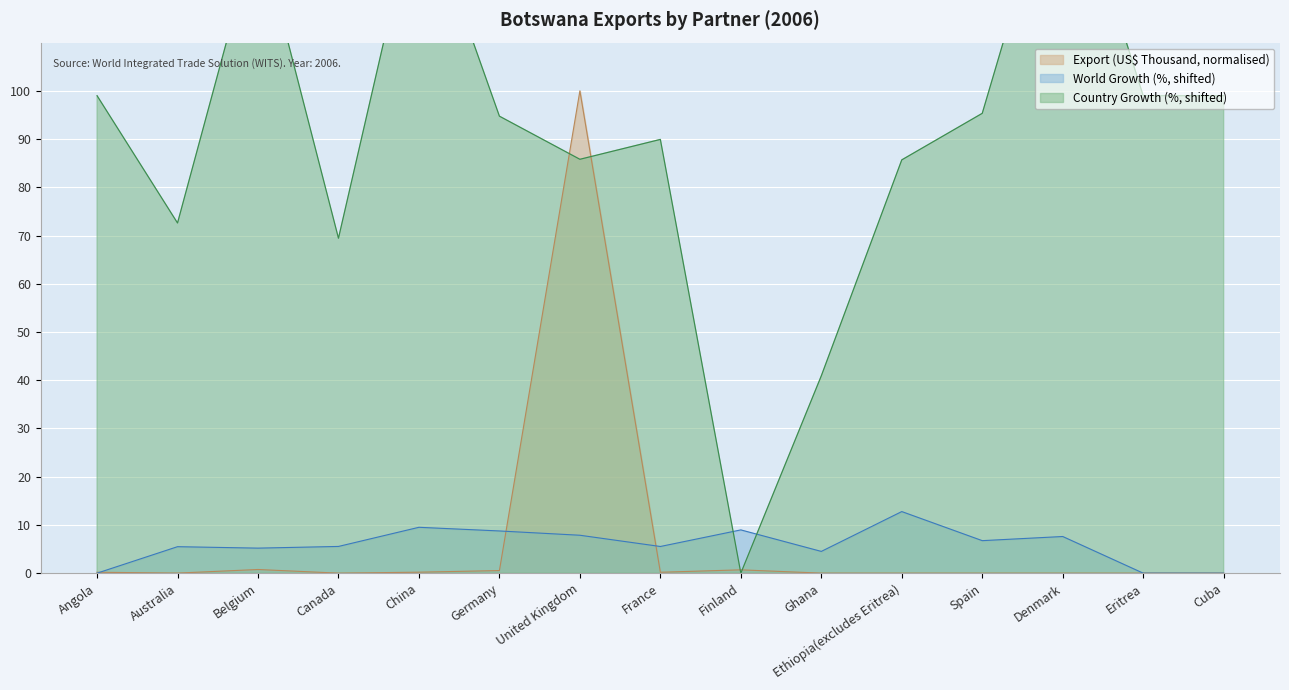

Which has a higher value, Finland or China?

Finland